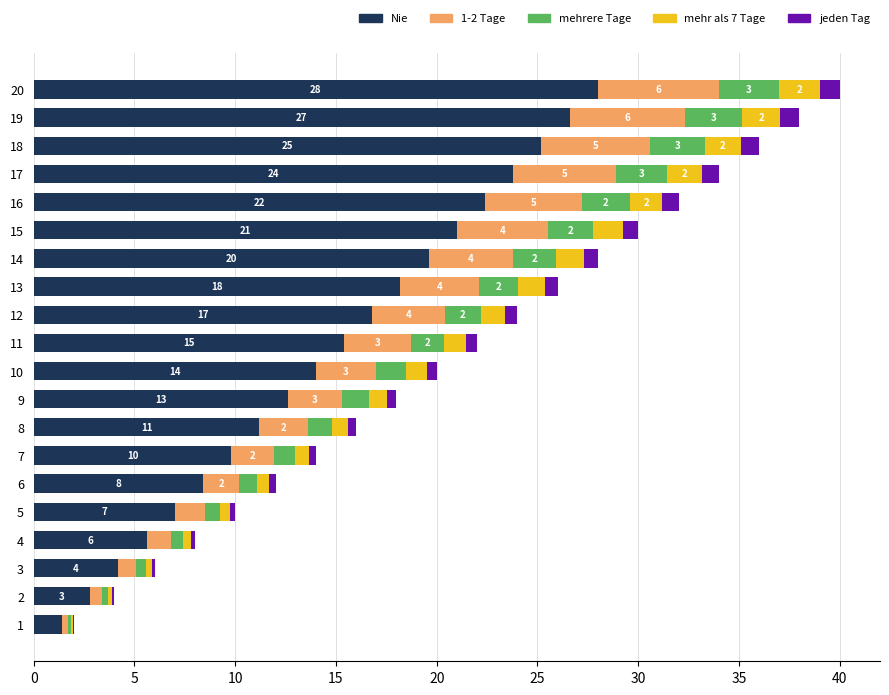

Which category has the highest value in the Nie series?

20